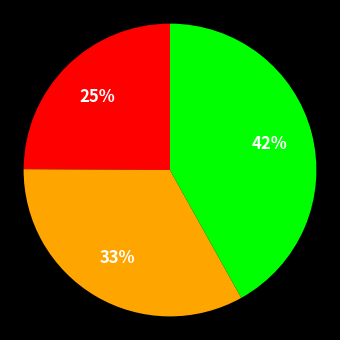

Does any single category account for the majority?

No